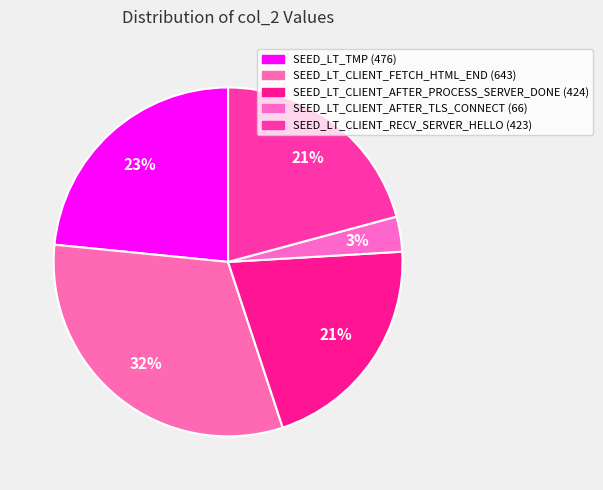

Count the number of slices in the pie.

5